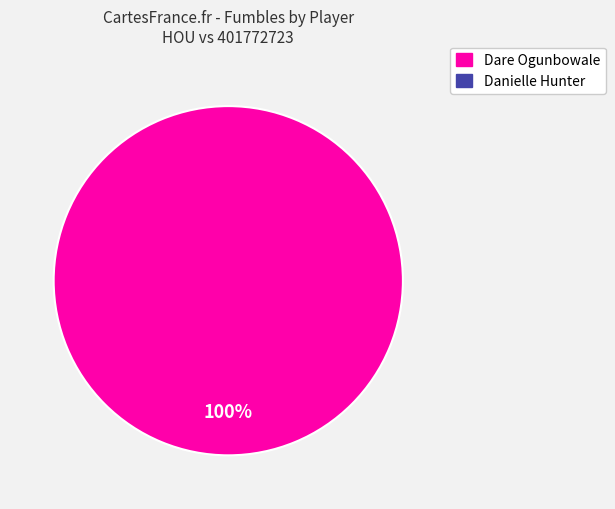

Is there a majority slice in this chart?

Yes